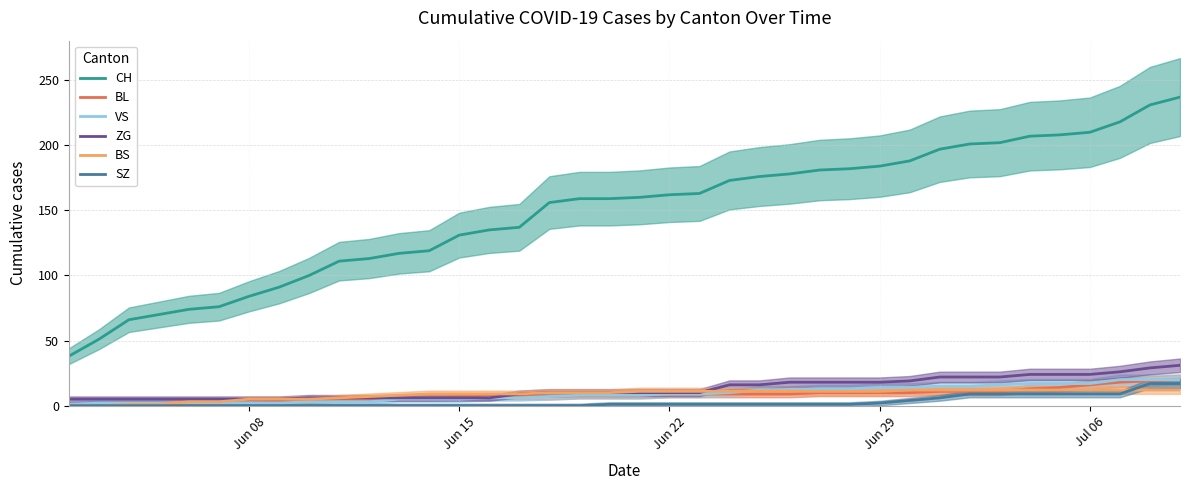

True or false: ZG and CH intersect in this chart.

False